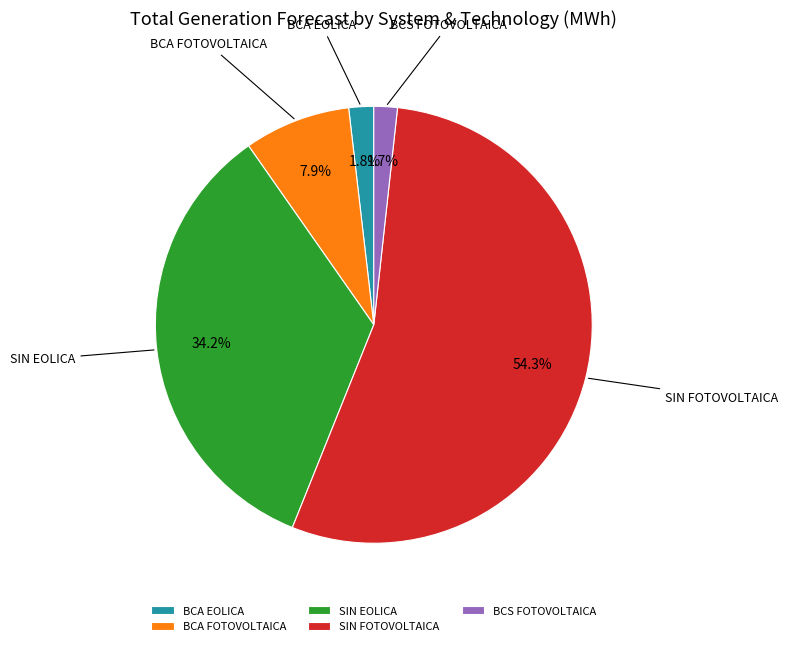

How many slices are in this pie chart?

5